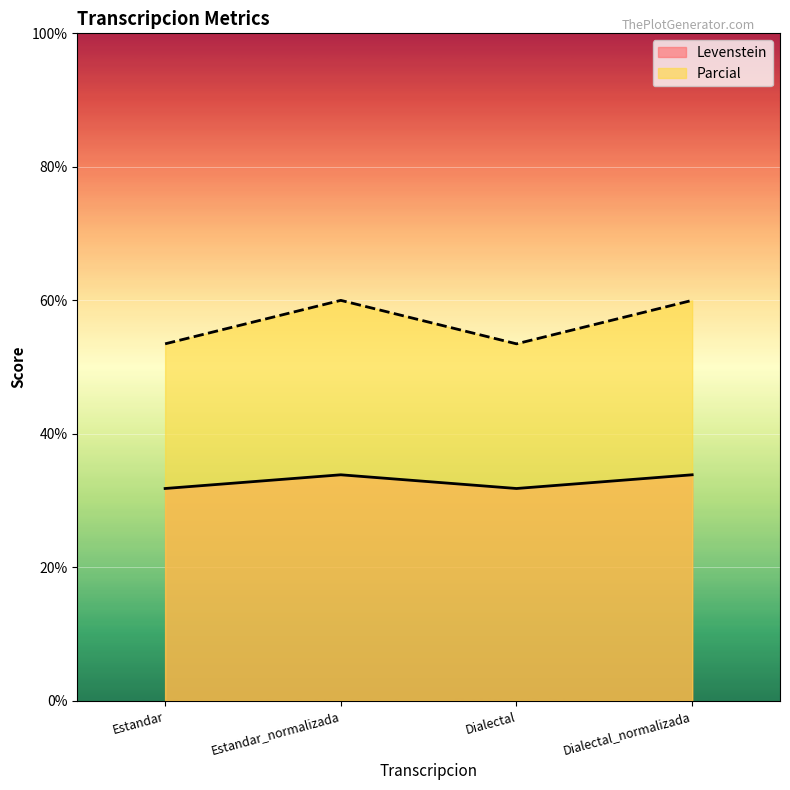

Rank the categories by Parcial value from lowest to highest.

Estandar, Dialectal, Estandar_normalizada, Dialectal_normalizada